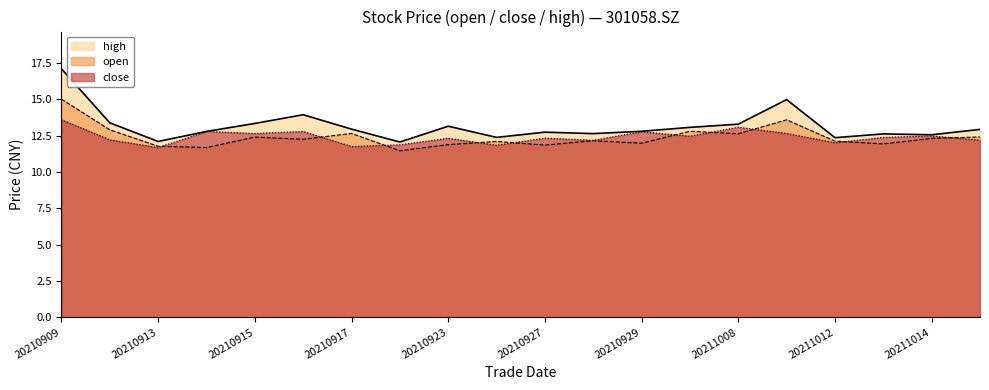

Is it true that open equals 18.3 at 20211013?

False